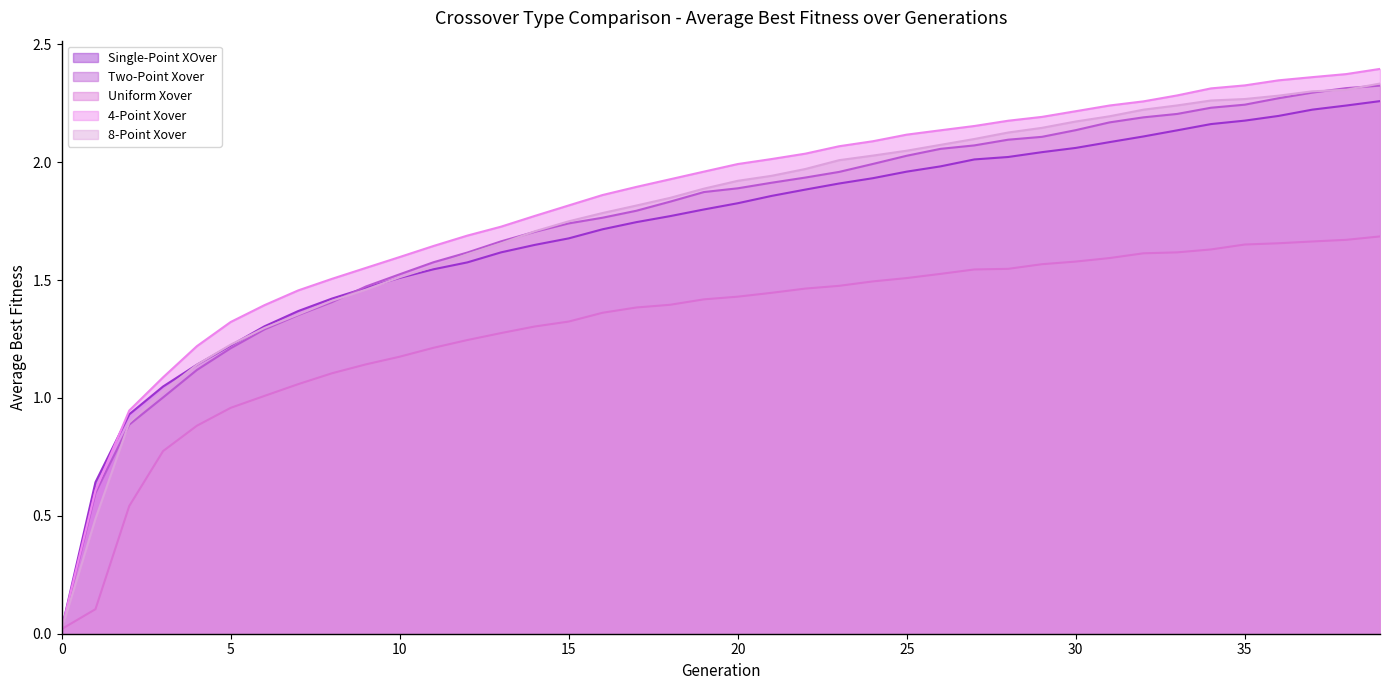

What is the value of the Uniform Xover point at the 21st from the left?

1.4